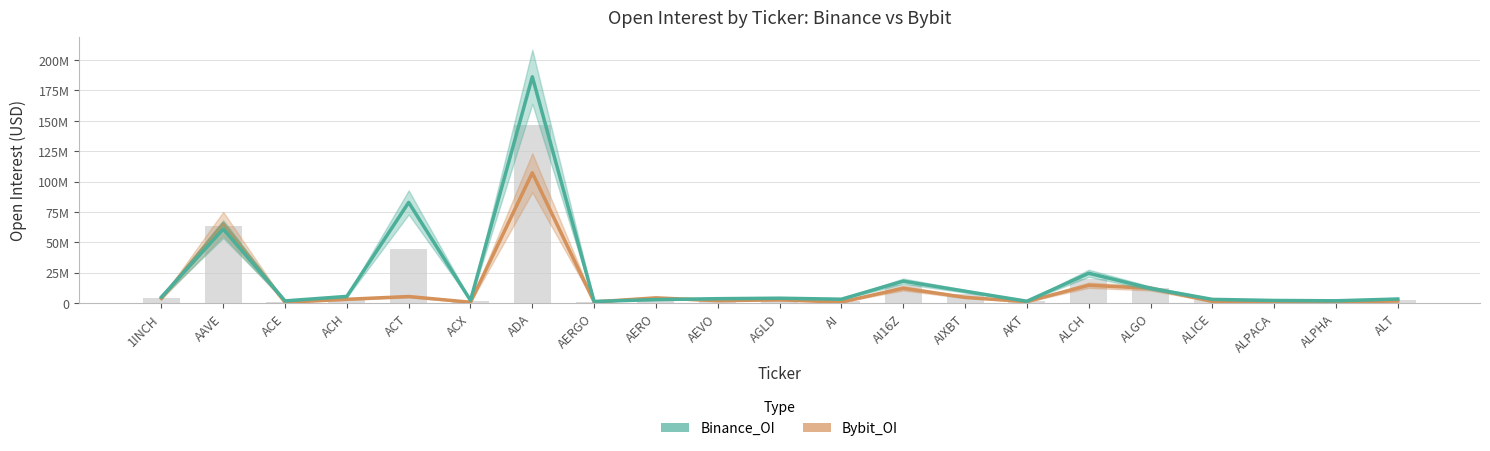

At how many categories does at least one series exceed 74420288?

2